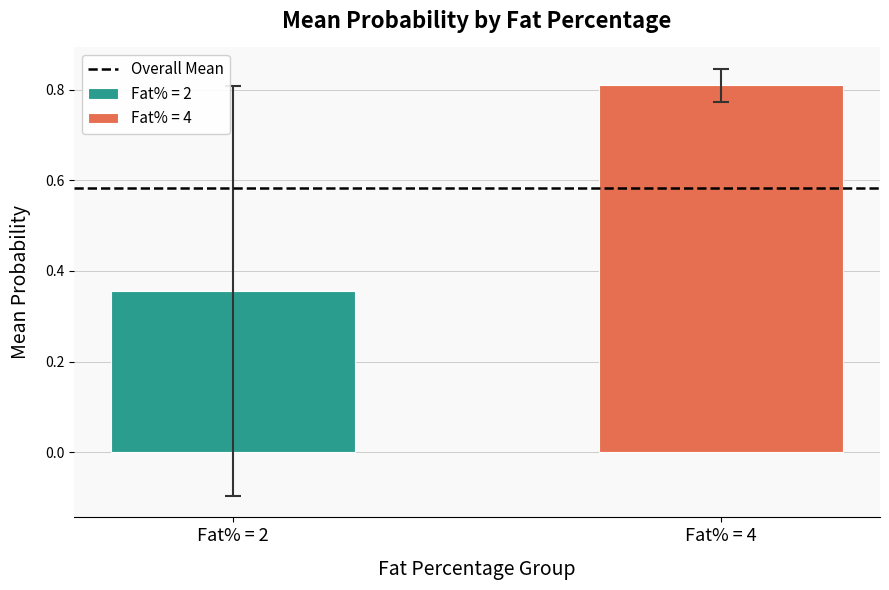

What is the maximum value for Fat% = 4?

0.8